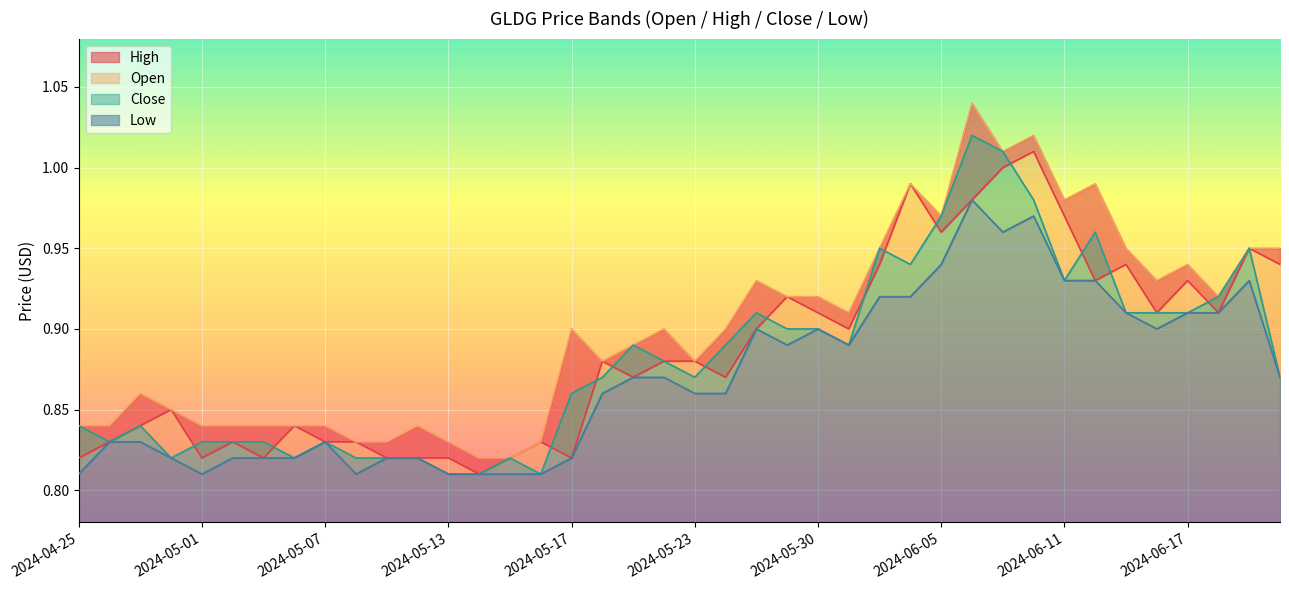

What is the sum of all Close values?

35.3